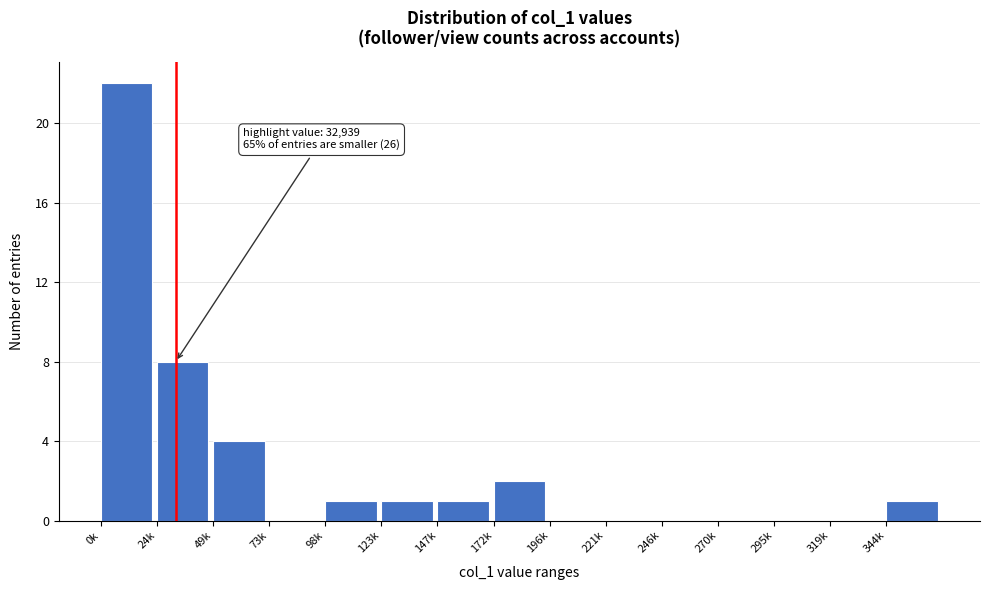

Reading left to right, transcribe all the data shown in this chart.

0k=22	24k=8	49k=4	73k=0	98k=1	123k=1	147k=1	172k=2	196k=0	221k=0	246k=0	270k=0	295k=0	319k=0	344k=1